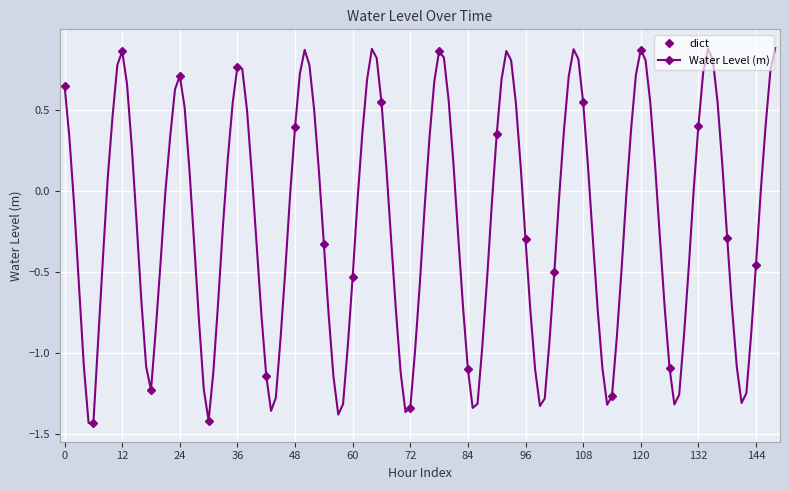

How many data points does each series have?

25